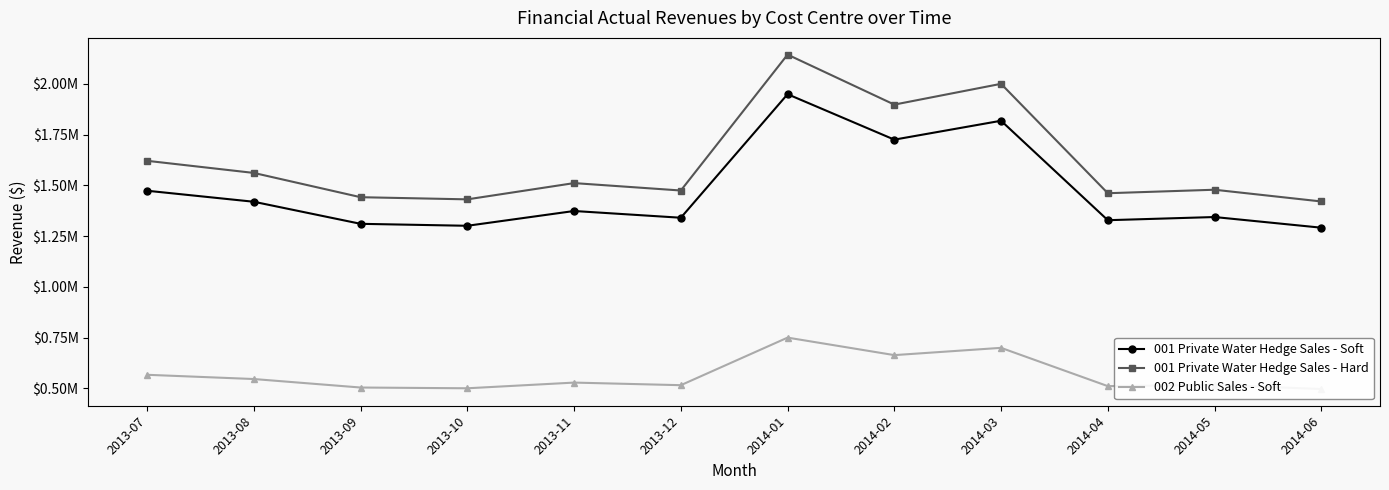

At 2013-07, list the series in order from smallest to largest.

002 Public Sales - Soft, 001 Private Water Hedge Sales - Soft, 001 Private Water Hedge Sales - Hard